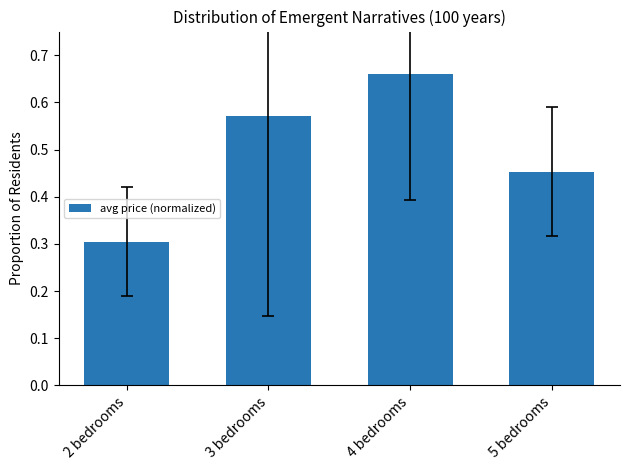

Does the chart contain stacked bars?

No